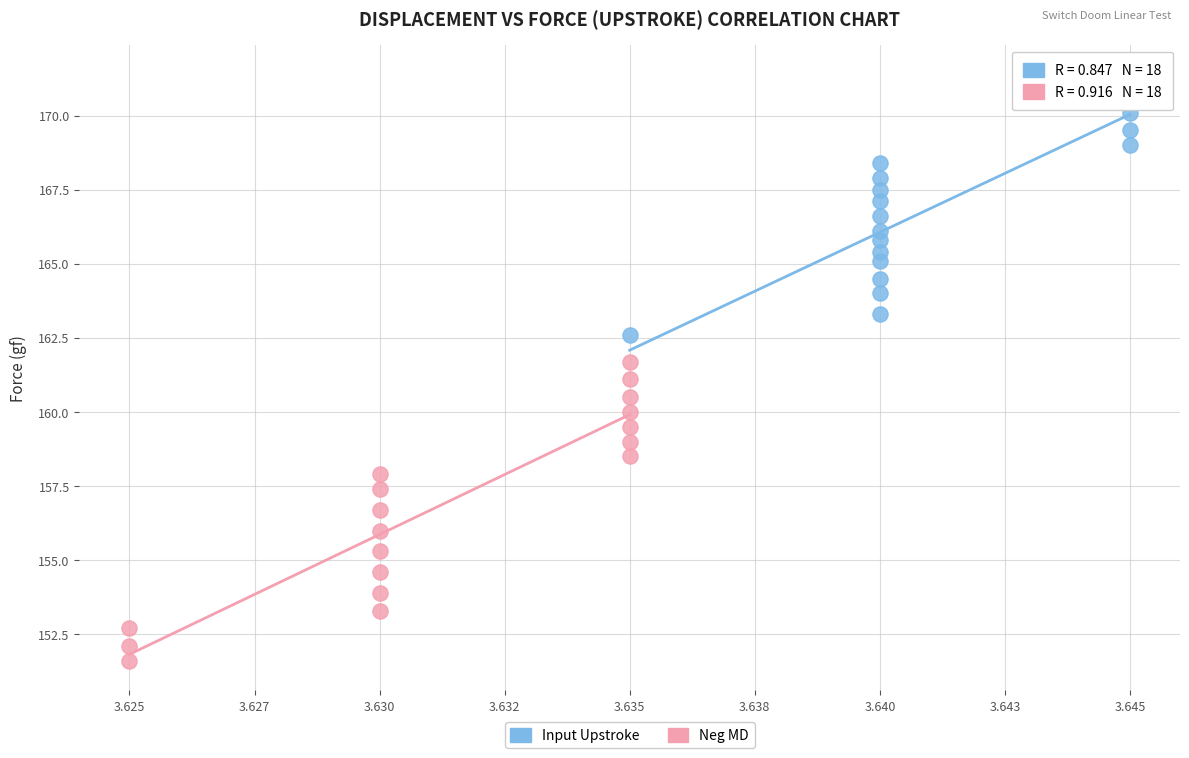

Which series reaches the minimum Y coordinate?

Neg MD